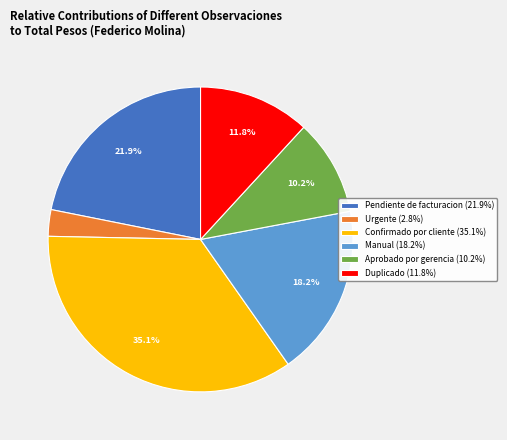

What percentage is NOT represented by Confirmado por cliente (35.1%)?

64.9%